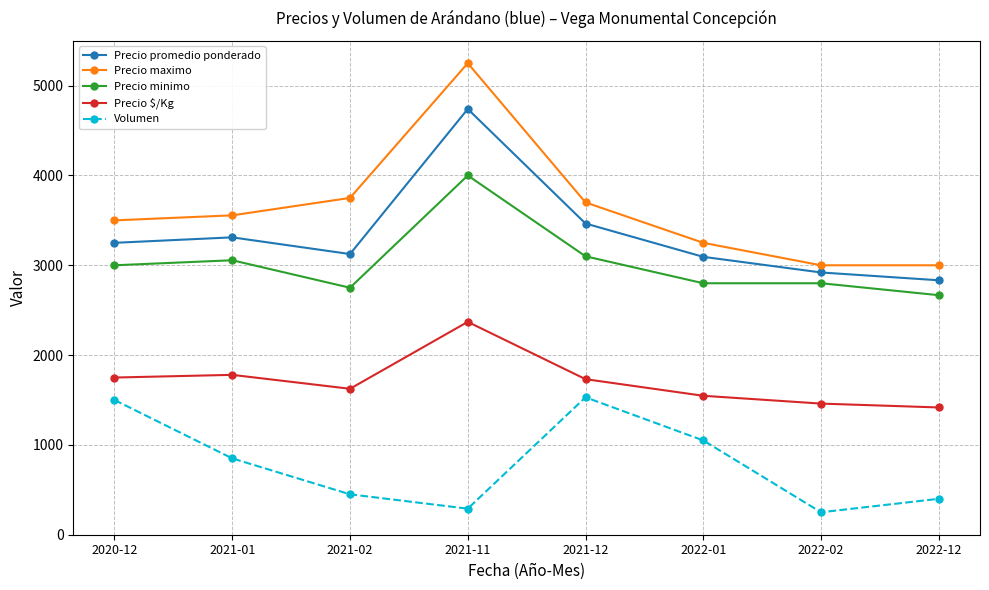

Which series has the largest range (max minus min)?

Precio maximo